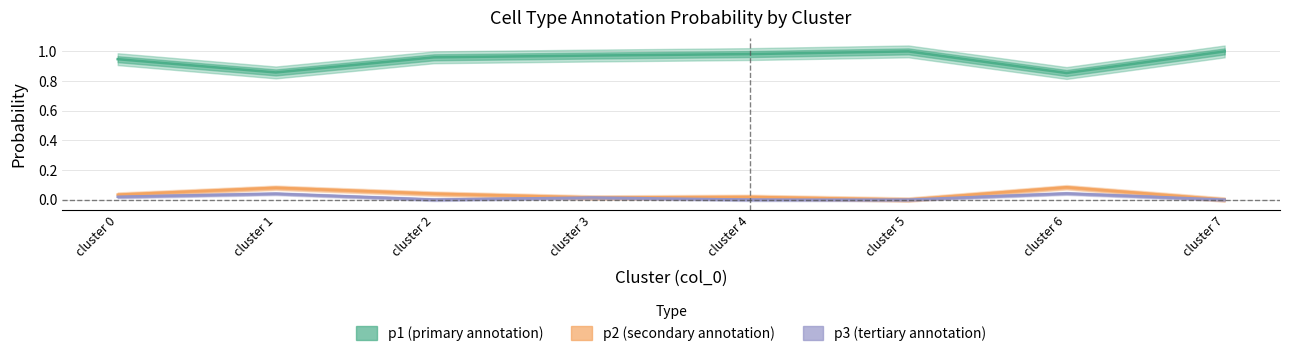

The value of p3 (tertiary) at cluster 4 is -0.0. True or false?

False